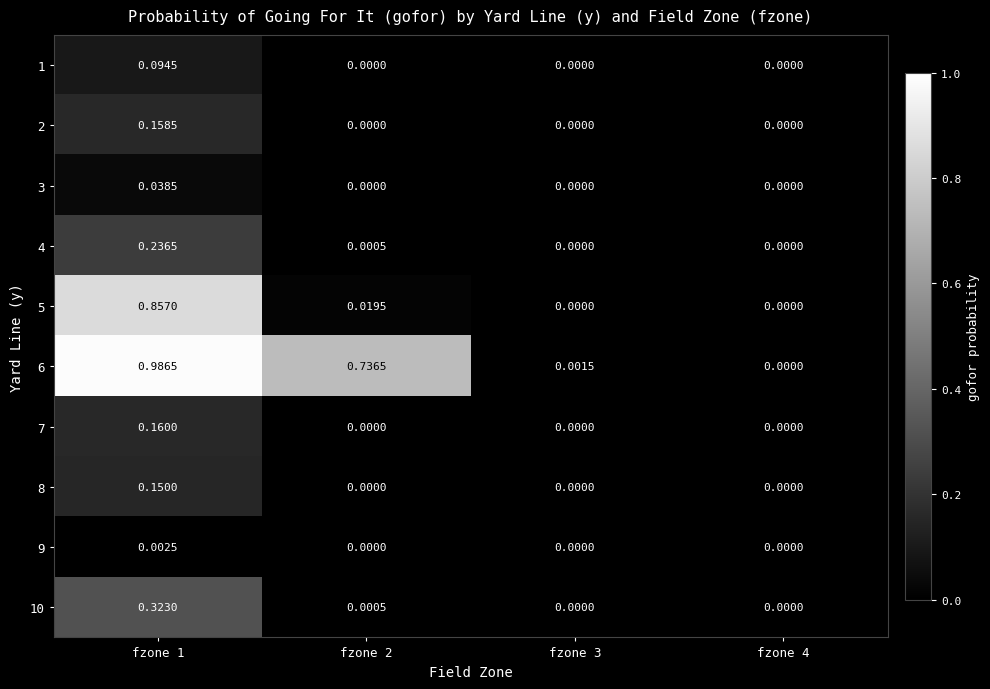

Is the value of 8 at fzone 2 greater than the value of 2 at fzone 1?

No